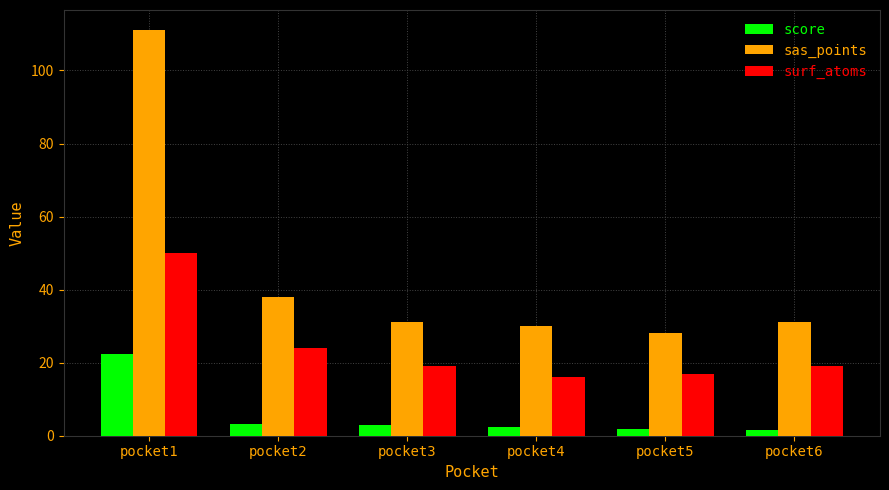

List the series in order of their overall mean, highest first.

sas_points, surf_atoms, score